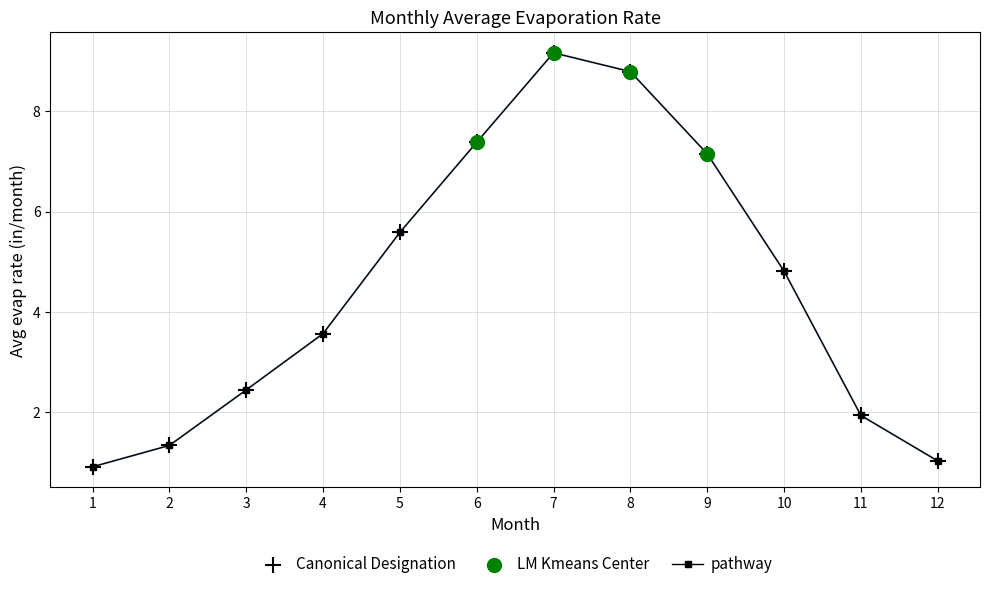

What is the change in value from 2 to 7?

+7.8